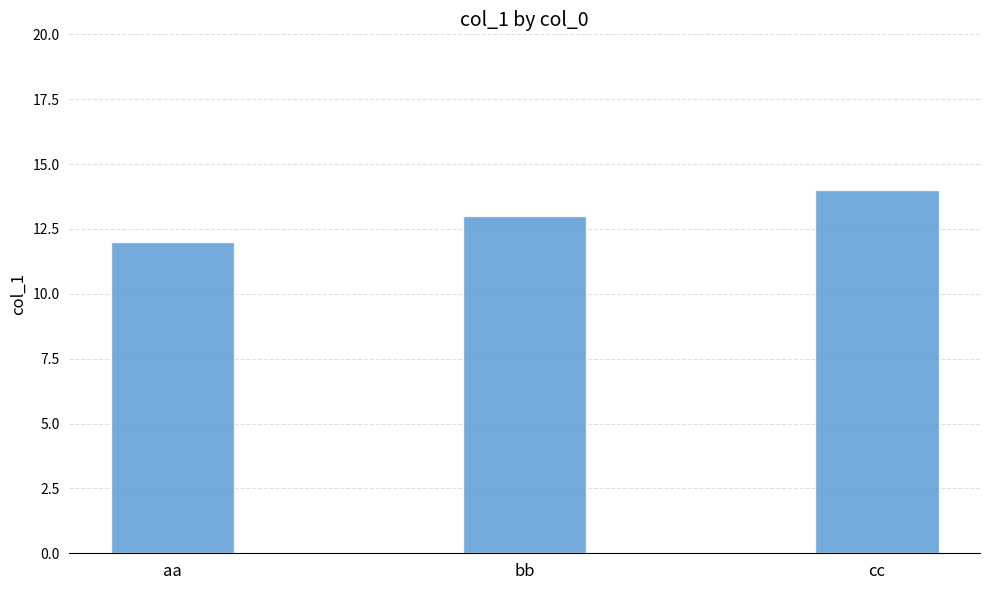

Which label corresponds to the smallest value in the chart?

aa